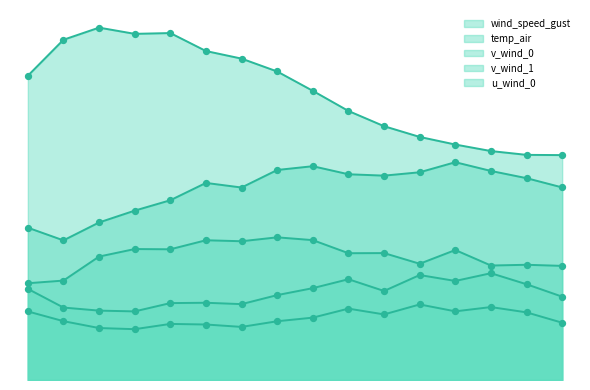

Which series has the largest total across all categories?

temp_air